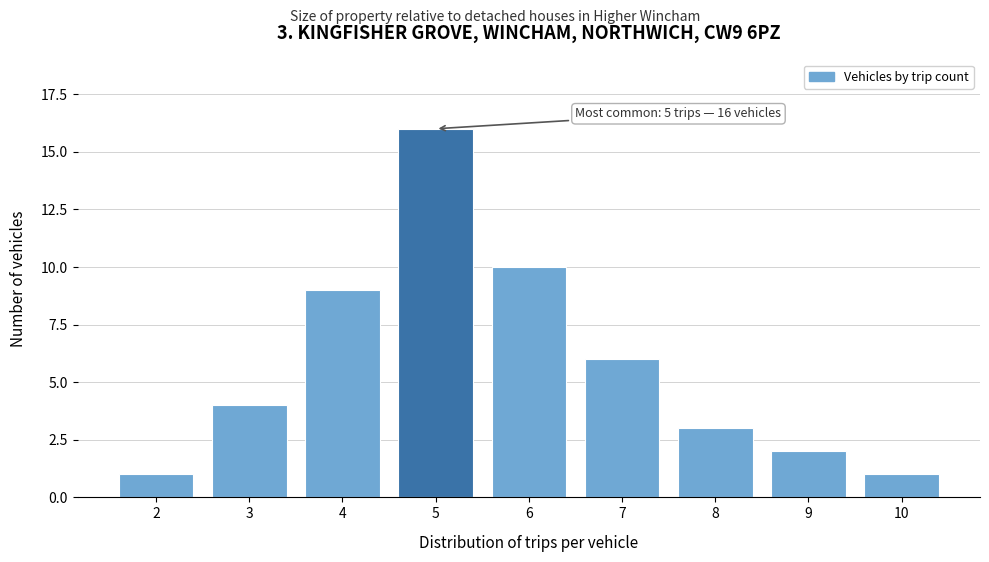

Reading right to left, extract all data points from this chart.

1	2	3	6	10	16	9	4	1